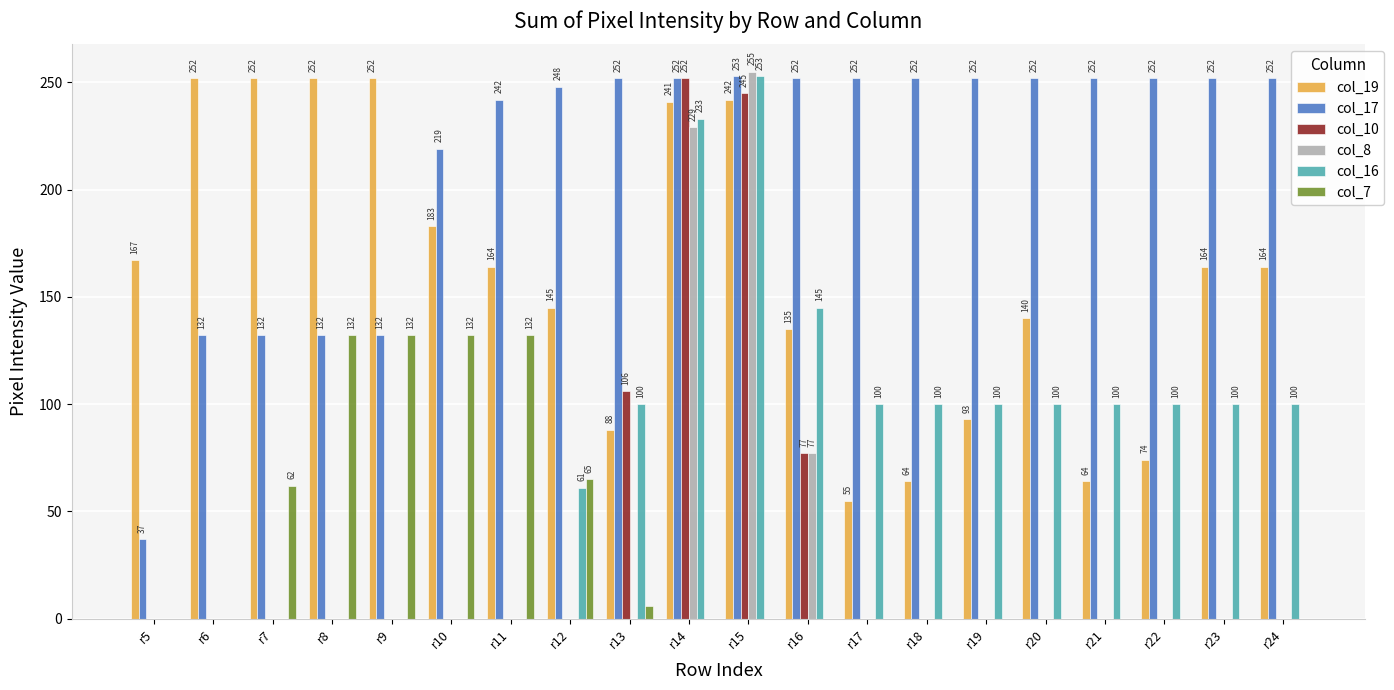

At which label is col_16 closest to 126?

r16